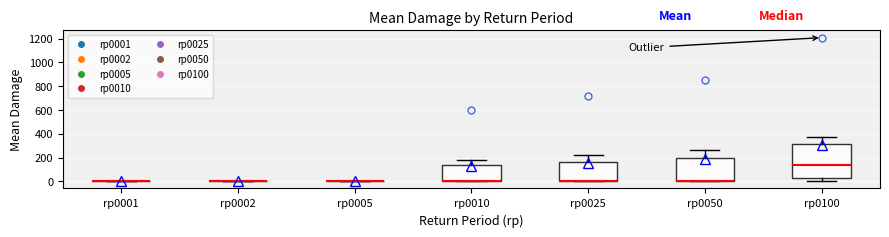

Which box is the tallest, from its lower edge to its upper edge?

rp0100